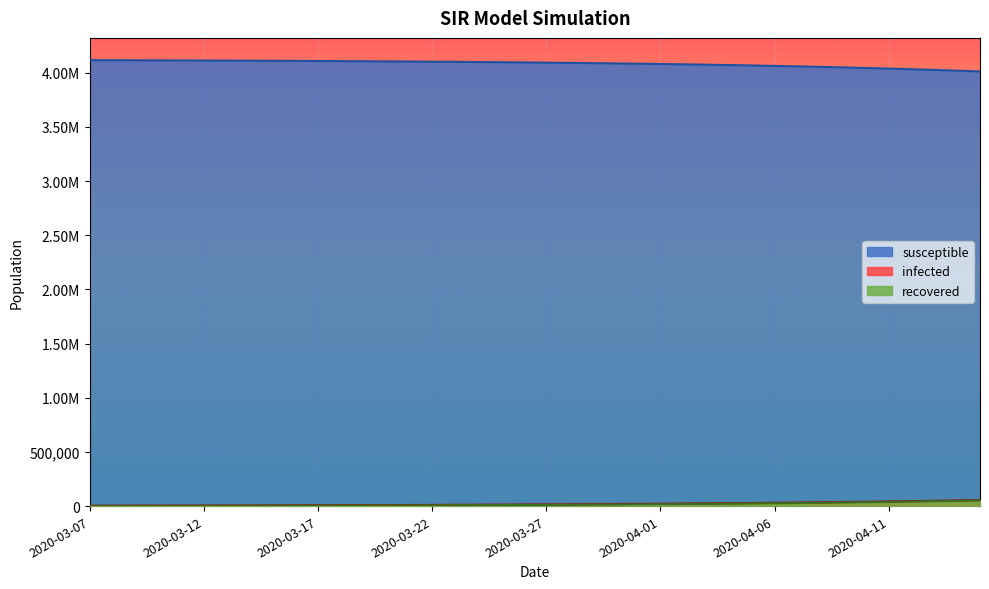

What is the label of the 21st point from the right?

2020-03-26